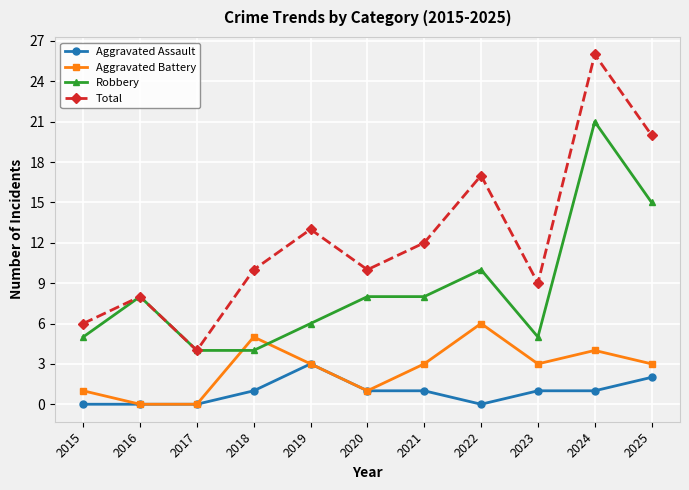

Which series has the widest spread of values?

Total